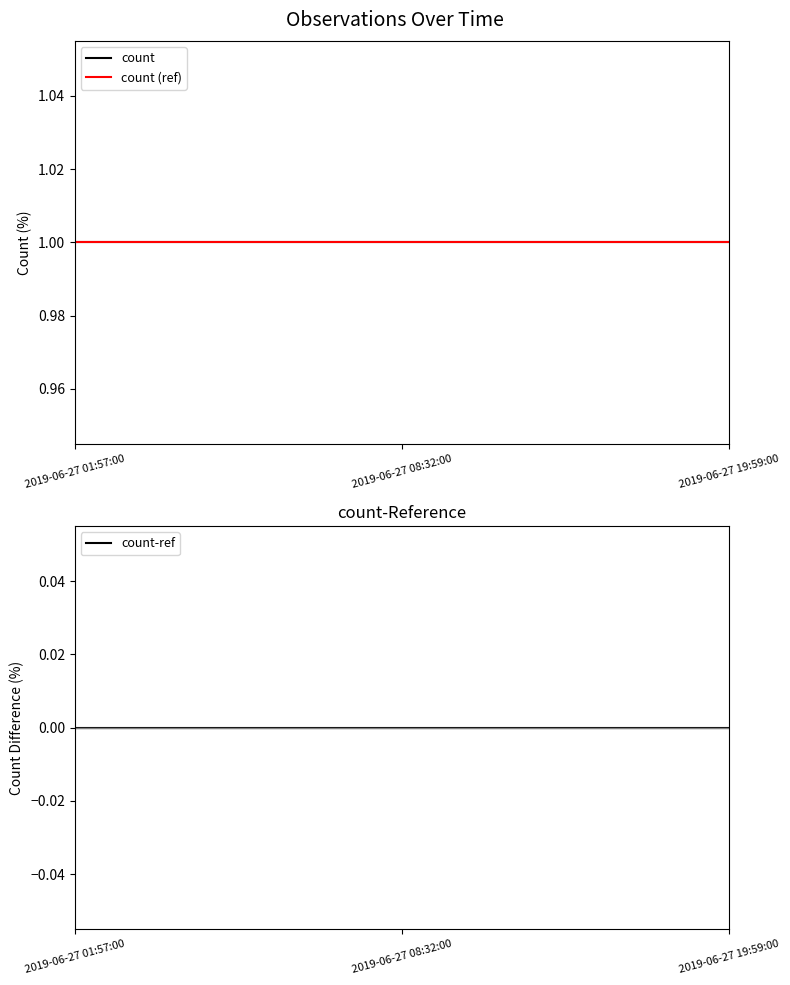

Which series has the largest total across all categories?

count